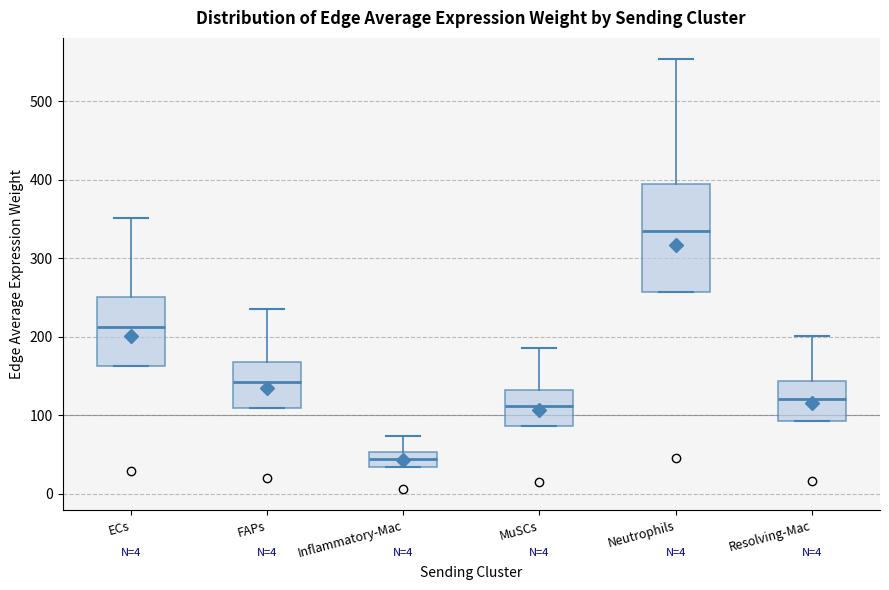

Reading left to right, read every box against the y-axis: the position of its median line, the range the box covers, and the ends of its whiskers. The values are not printed on the chart, so give them approximately, as read against the axis.

ECs: median 210, box 160 to 250, whiskers 160 to 350
FAPs: median 140, box 110 to 170, whiskers 110 to 240
Inflammatory-Mac: median 40, box 30 to 50, whiskers 30 to 70
MuSCs: median 110, box 90 to 130, whiskers 90 to 190
Neutrophils: median 330, box 260 to 390, whiskers 260 to 550
Resolving-Mac: median 120, box 90 to 140, whiskers 90 to 200